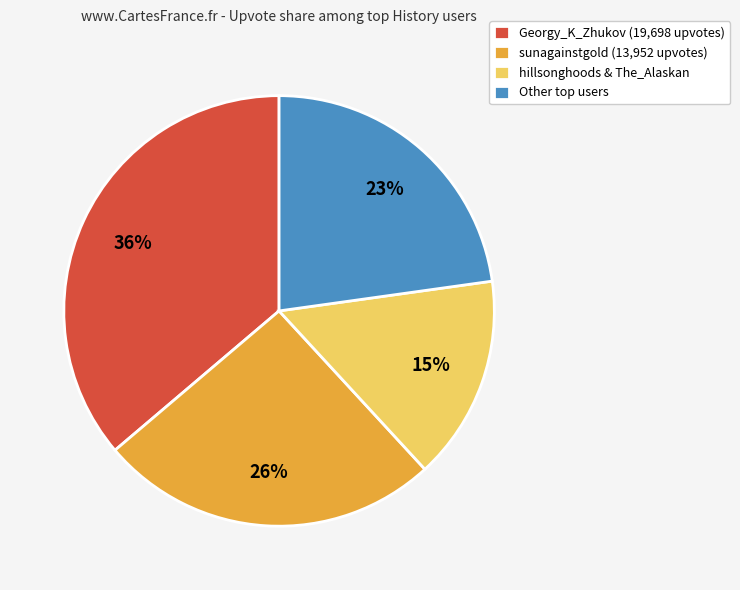

True or false: sunagainstgold (13,952 upvotes) accounts for 26% of the total.

True